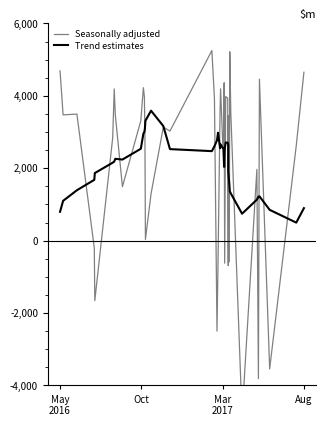

Is it true that Trend estimates equals 1035.2 at 9?

False